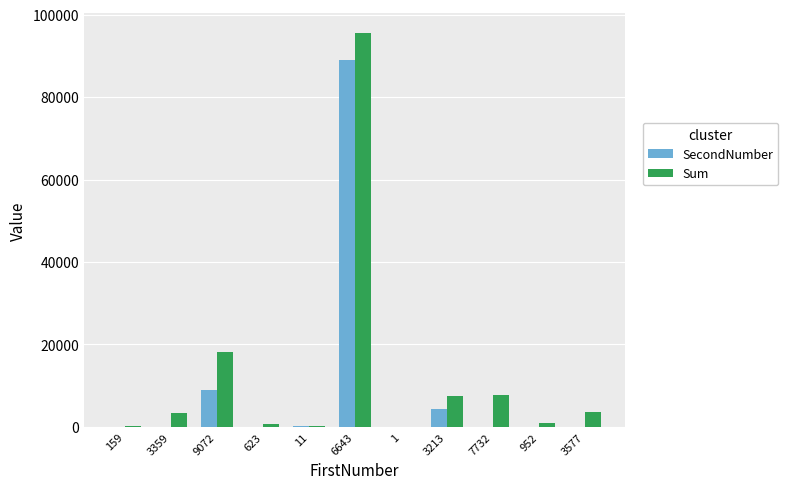

Which category has the highest value across all series?

6643